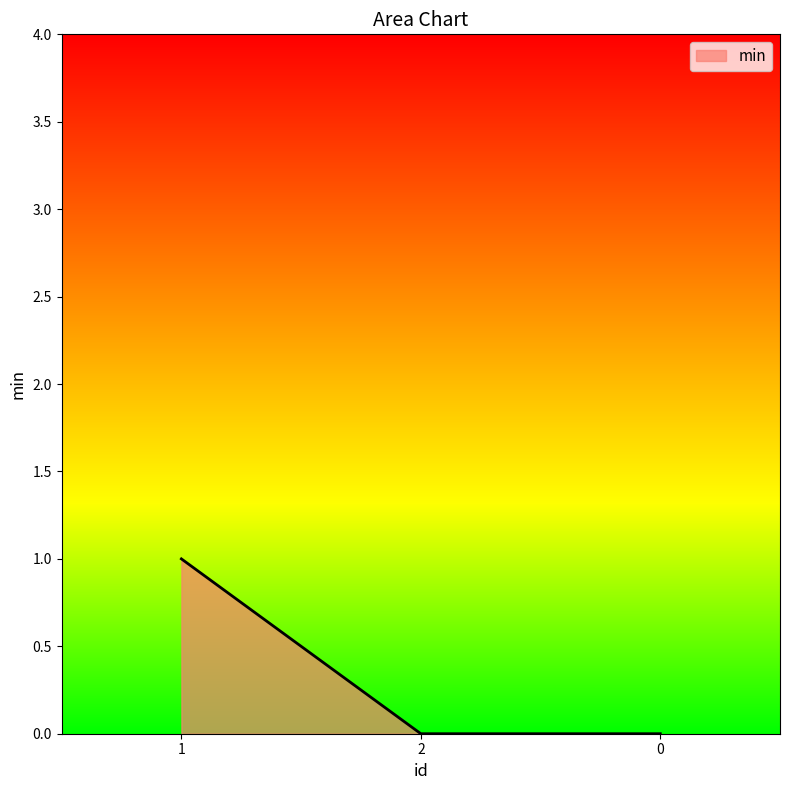

What position from the right is 1?

3